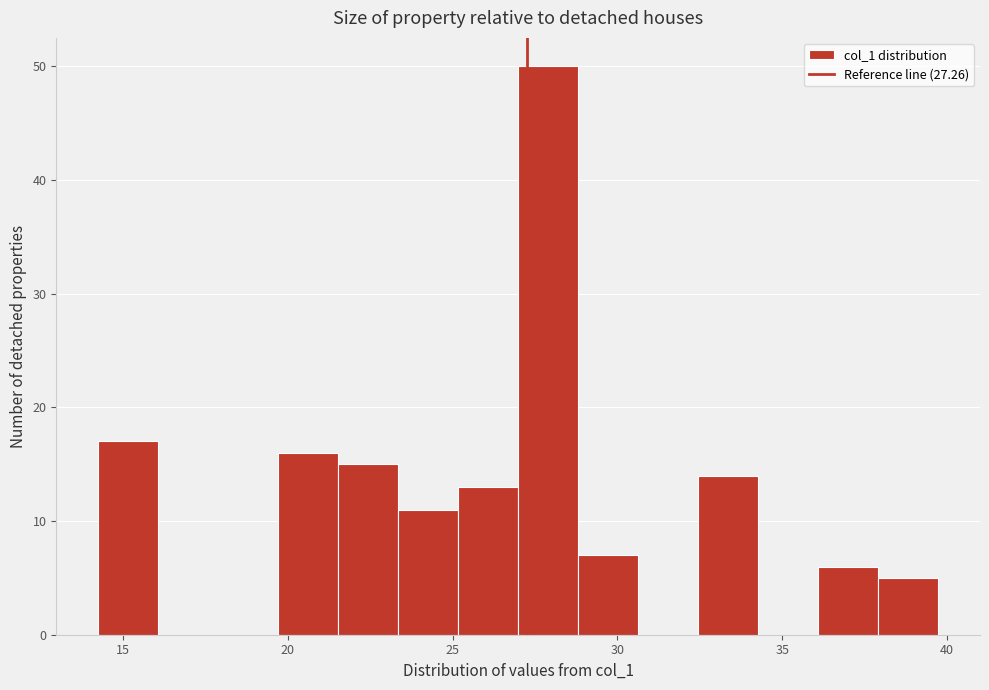

Around what value on the x-axis is the tallest bar? Give the approximate position of its centre, as read against the axis.

28.0